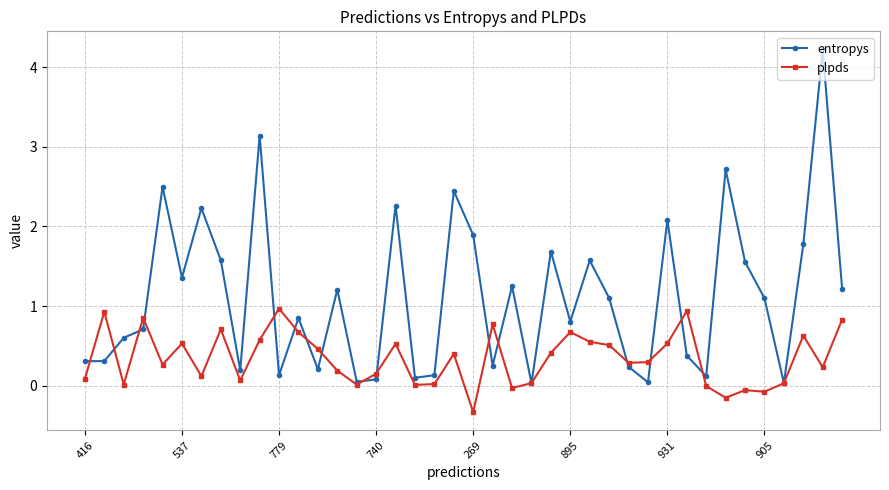

How many lines are shown in the chart?

2